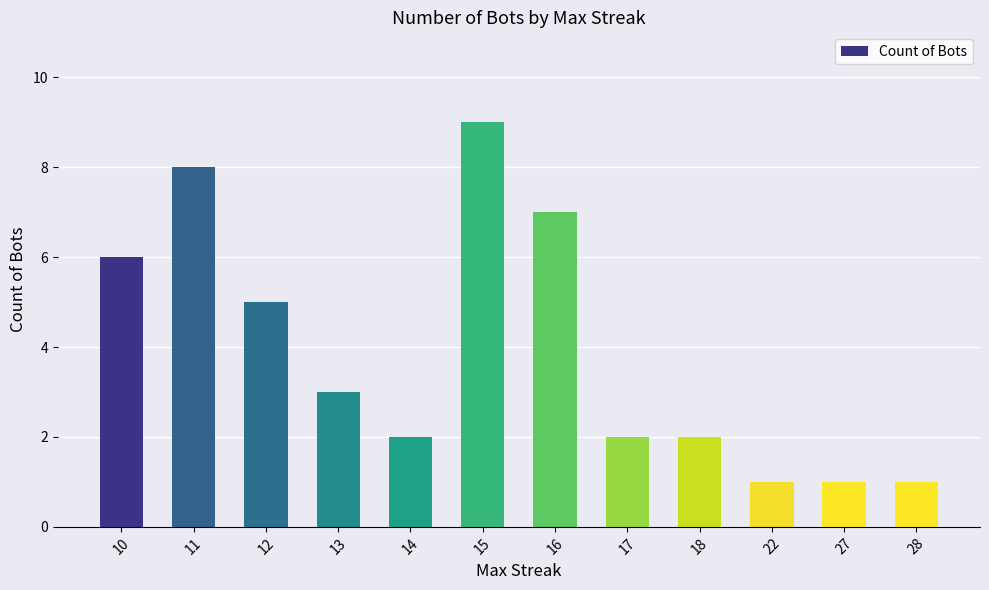

How many bars are there in total?

12